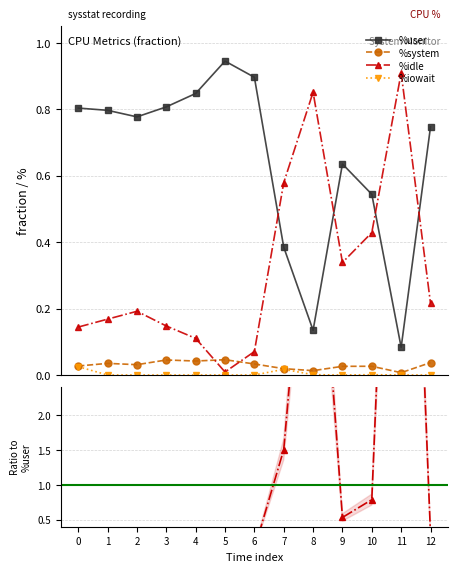

True or false: %user and %iowait intersect in this chart.

False